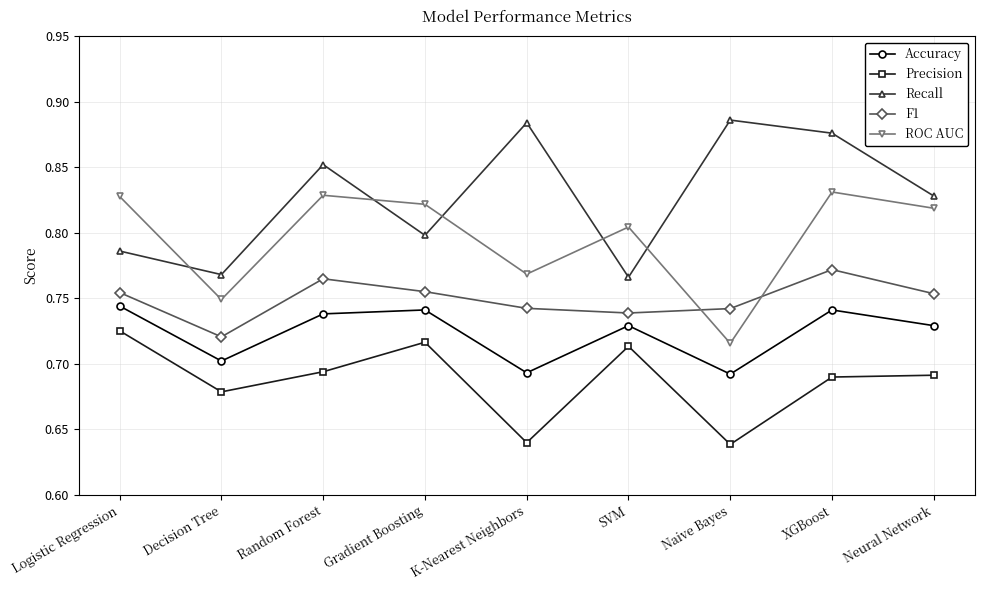

What is the total value across all series at SVM?

3.8